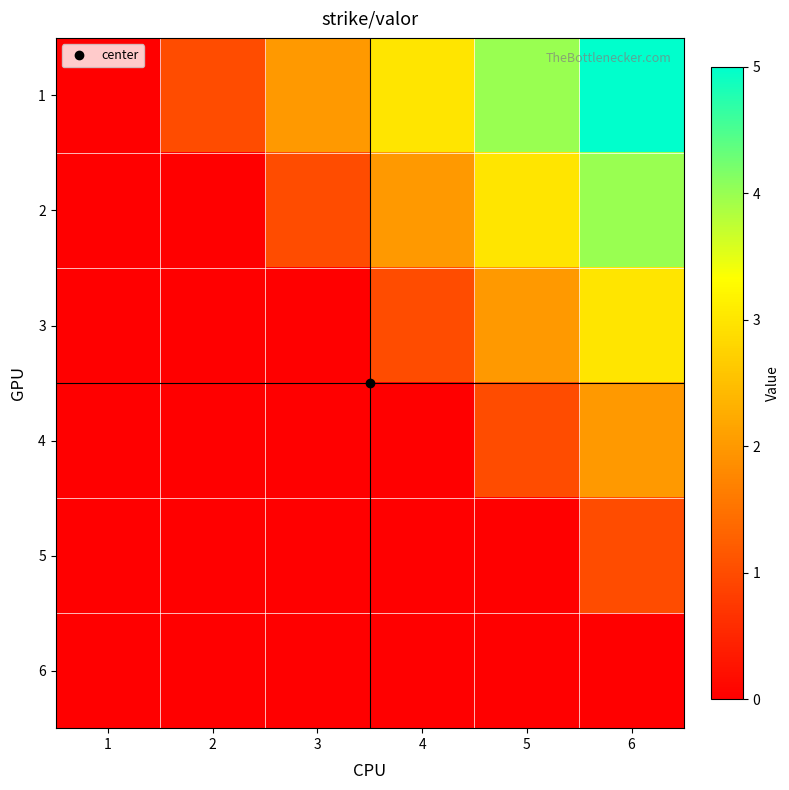

Rank the series at 6 from lowest to highest value.

6, 5, 4, 3, 2, 1